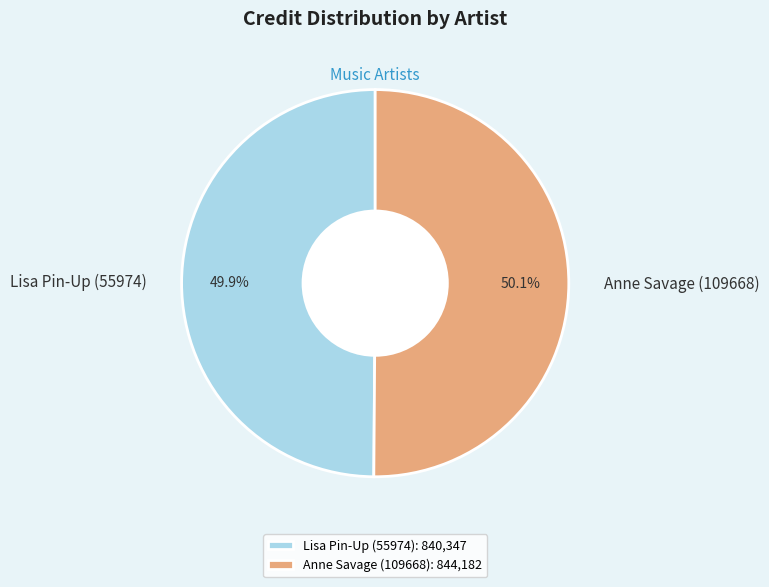

True or false: Anne Savage (109668) accounts for 50% of the total.

True